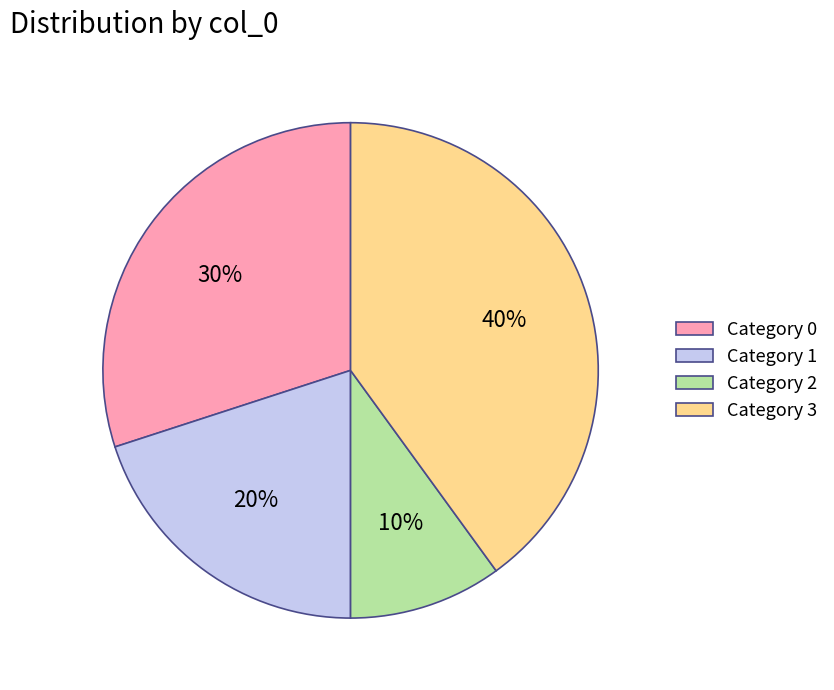

Is it true that Category 0 is 45% of the pie?

False